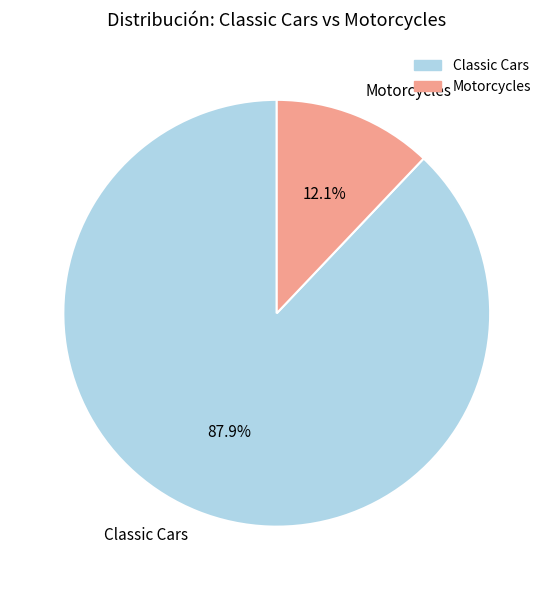

Rank the categories by value from highest to lowest.

Classic Cars, Motorcycles